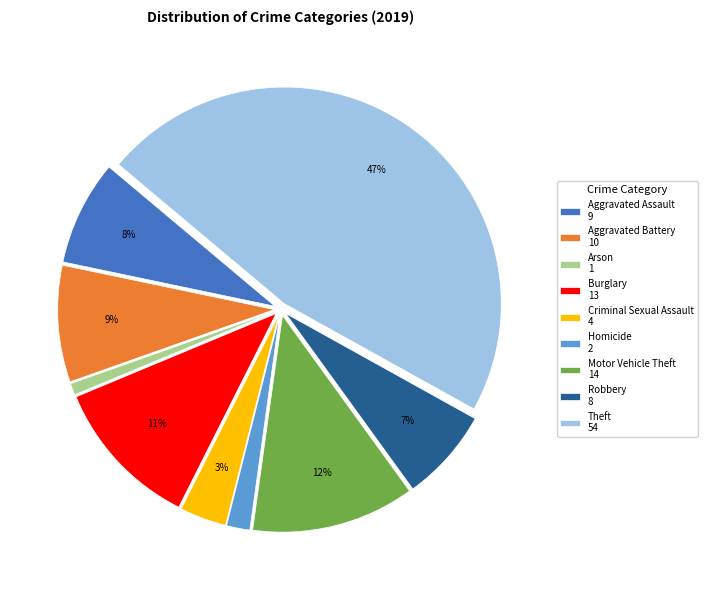

What percentage is the Motor Vehicle Theft slice, to the nearest percent?

12%